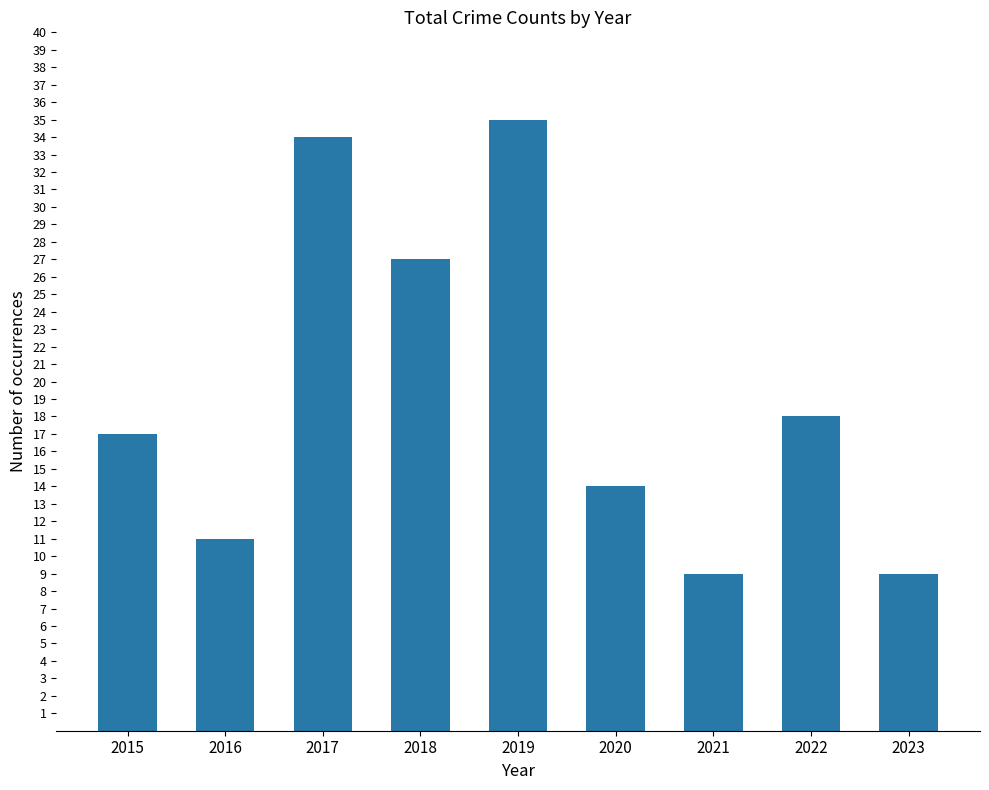

What is the difference between the maximum and minimum values?

26